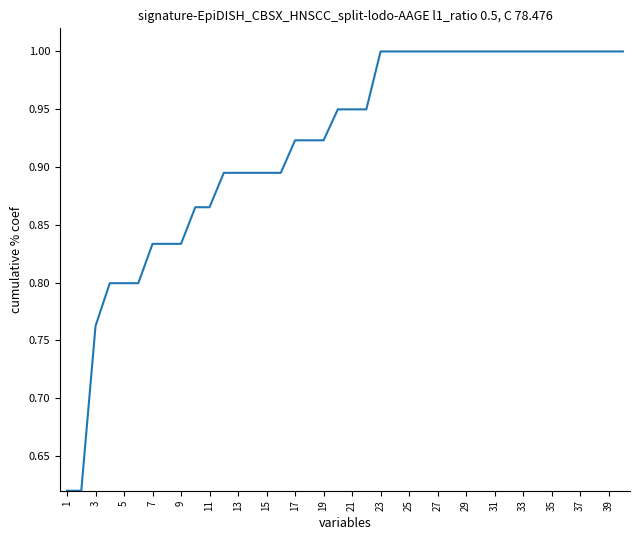

What is the maximum value shown in the chart?

1.0